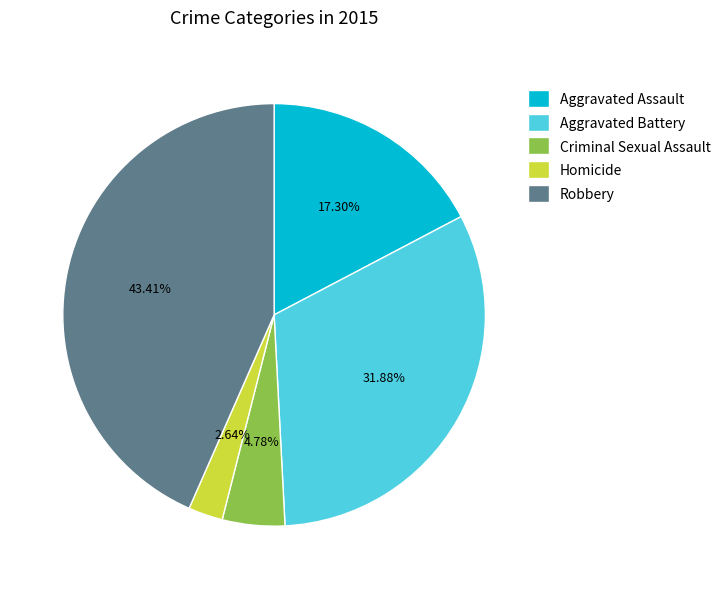

To the nearest percent, what is the difference between the Aggravated Assault and Homicide slice percentages?

15%